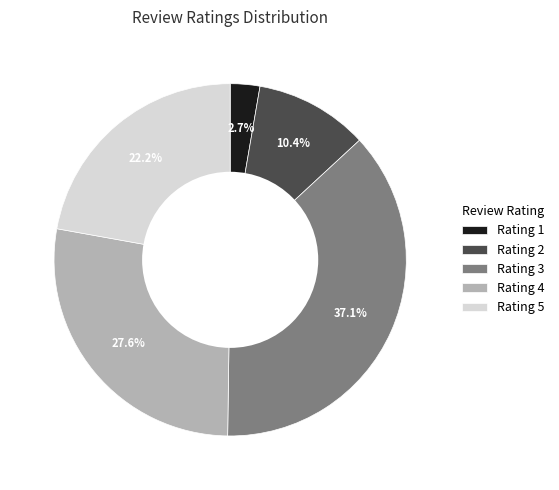

Is there any slice that represents more than half of the pie?

No